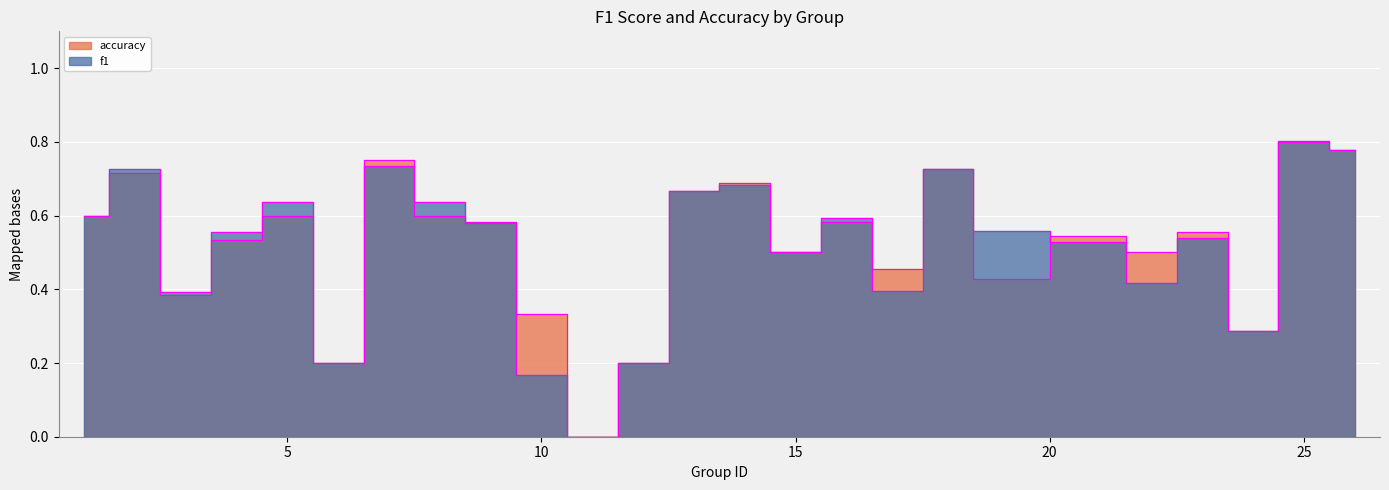

What is the sum of all accuracy values?

13.0